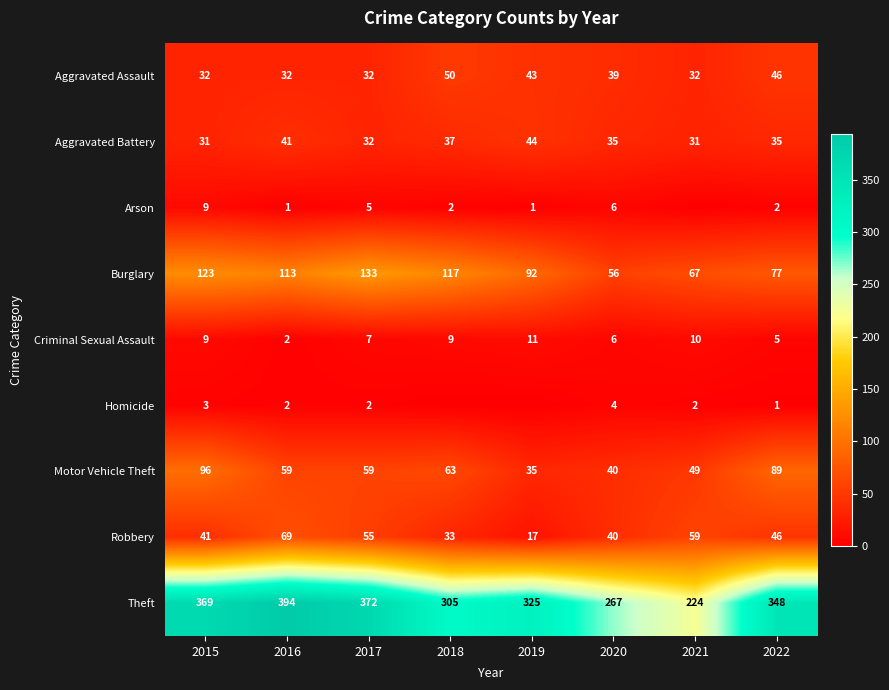

Which category has the highest value in the Robbery series?

2016